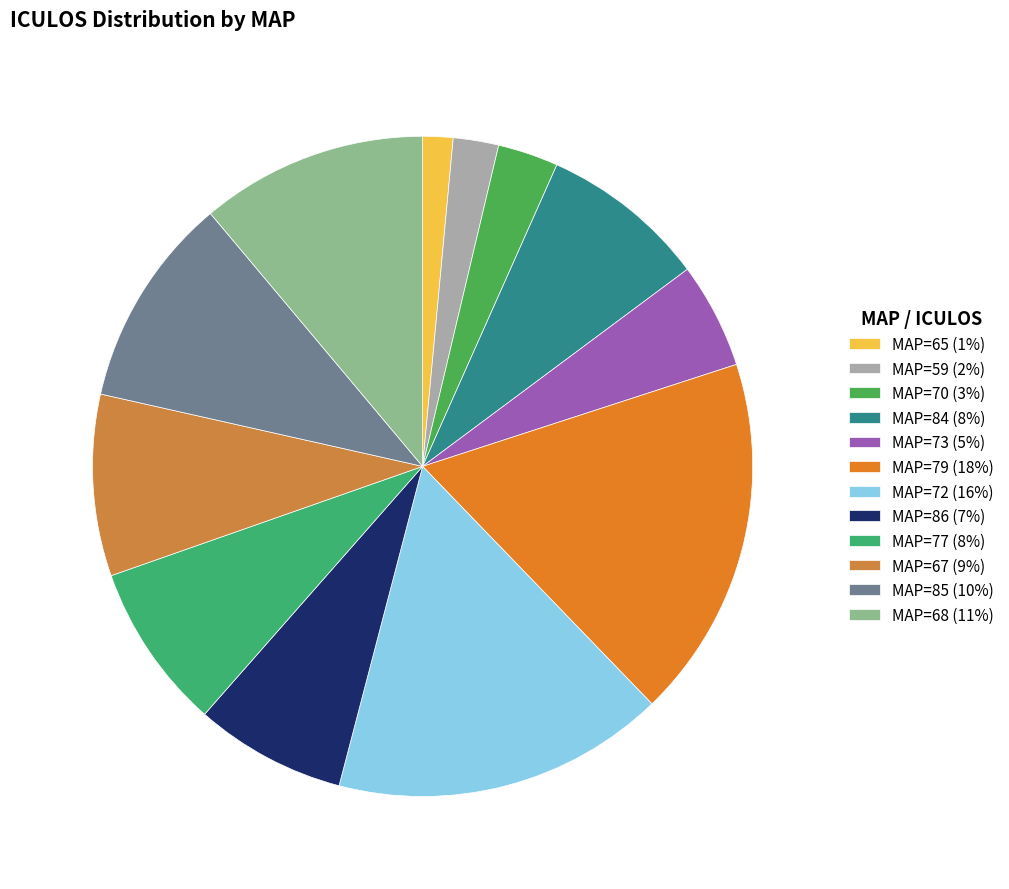

What is the smallest slice in the pie chart?

MAP=65 (1%)